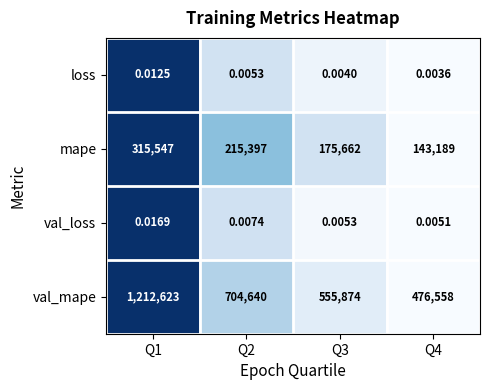

Which series has the largest total across all categories?

val_mape